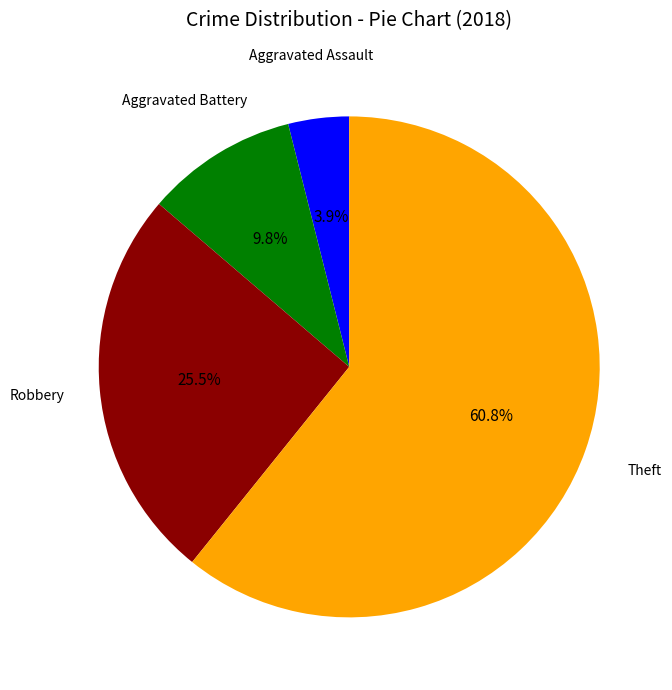

How many segments does this pie chart have?

4